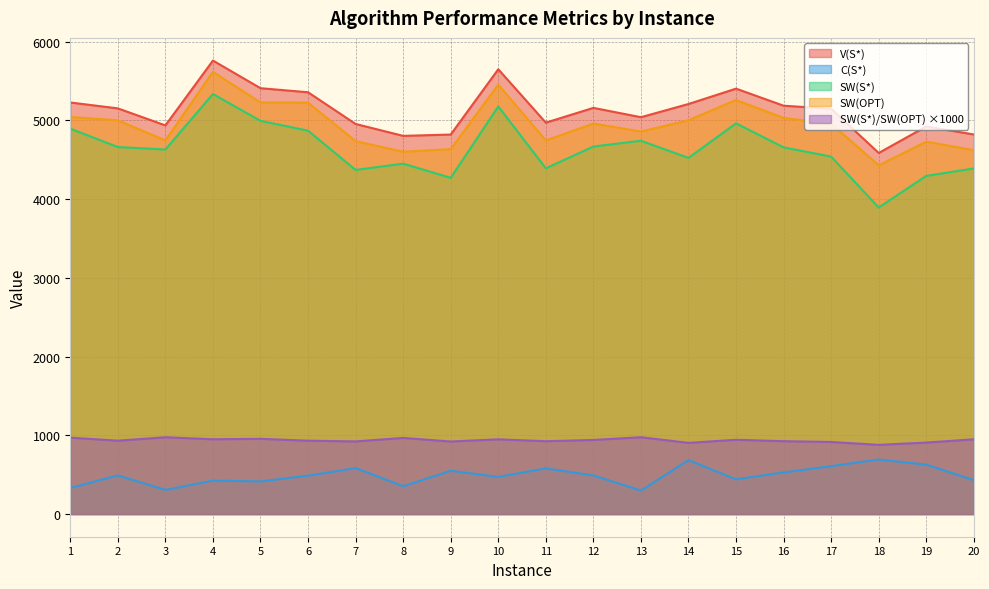

Reading right to left, transcribe all the data shown in this chart.

V(S*): 4821.5	4923.3	4586.6	5148.7	5186.8	5403.7	5208.7	5040.9	5159.4	4971.9	5650.1	4820.7	4803.8	4955.1	5357.7	5409.4	5760.5	4936.9	5153.1	5227.9
C(S*): 431.7	627.7	692.5	608.5	529.1	441.0	684.9	298.9	491.0	580.1	472.5	549.6	352.8	584.0	488.0	414.5	424.7	306.6	491.2	332.0
SW(S*): 4389.8	4295.6	3894.1	4540.2	4657.7	4962.7	4523.8	4742.0	4668.4	4391.8	5177.7	4271.1	4451.0	4371.1	4869.8	4994.9	5335.7	4630.3	4661.9	4895.9
SW(OPT): 4623.0	4730.6	4430.0	4957.6	5032.0	5259.5	5002.7	4858.9	4960.3	4746.6	5454.5	4635.5	4602.1	4736.6	5225.8	5227.9	5617.1	4746.2	5001.6	5044.0
SW(S*)/SW(OPT): 949.6	908.1	879.0	915.8	925.6	943.6	904.3	975.9	941.1	925.3	949.3	921.4	967.2	922.8	931.9	955.4	949.9	975.6	932.1	970.6